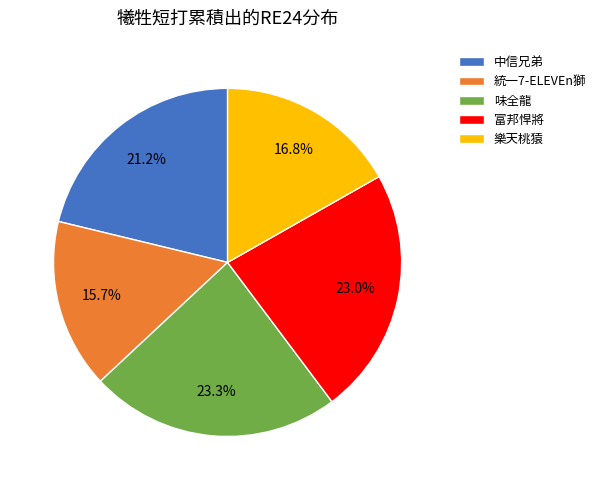

To the nearest percent, what is the combined percentage of 味全龍 and 統一7-ELEVEn獅?

39%